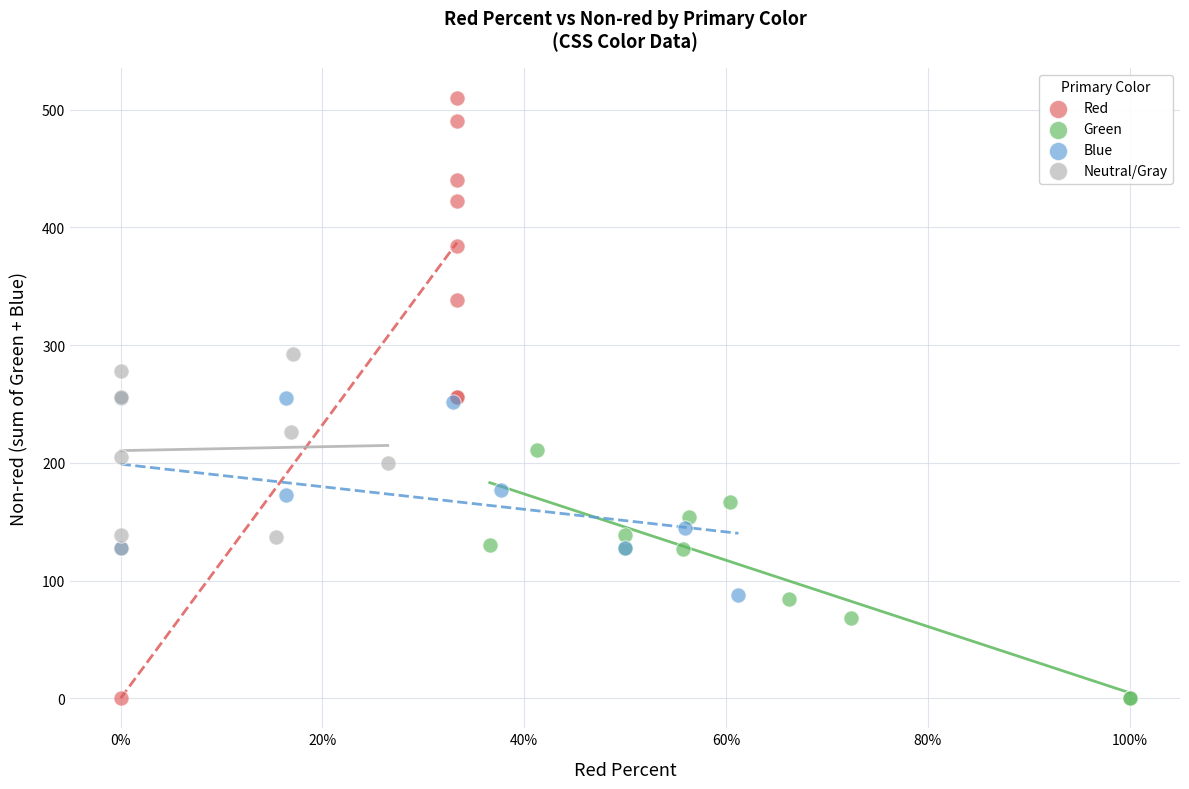

Which series has the widest spread of Y values?

Red